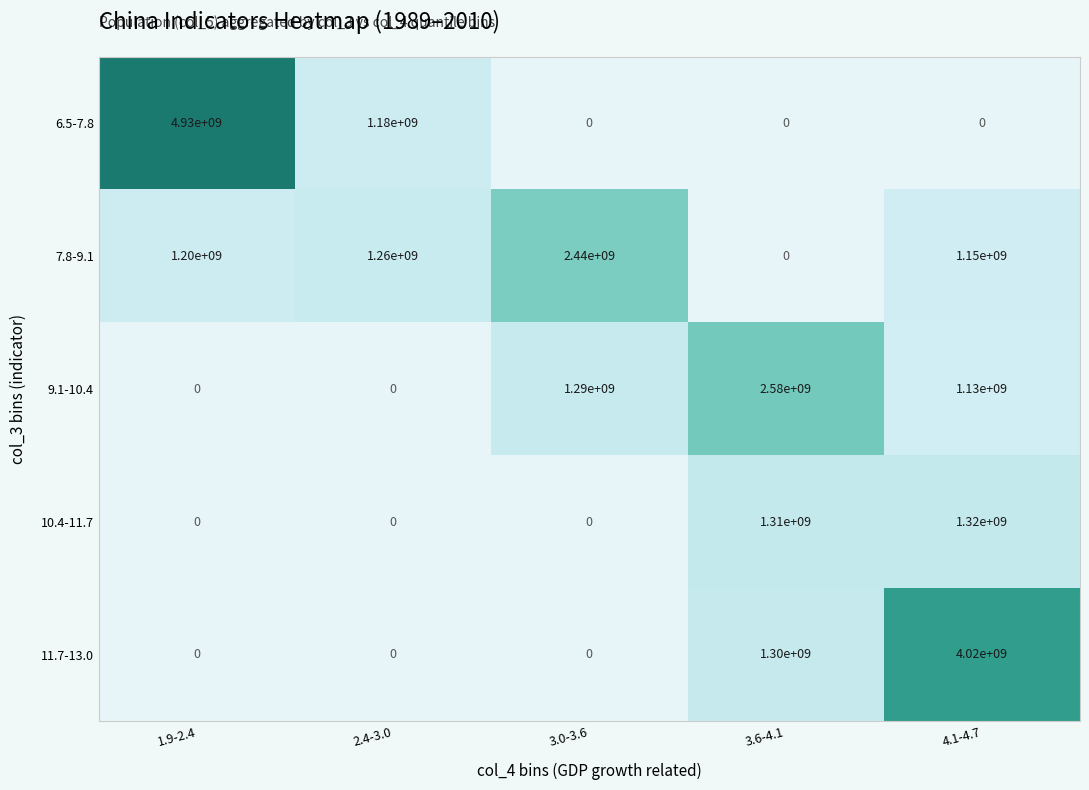

How many data points does each series have?

5